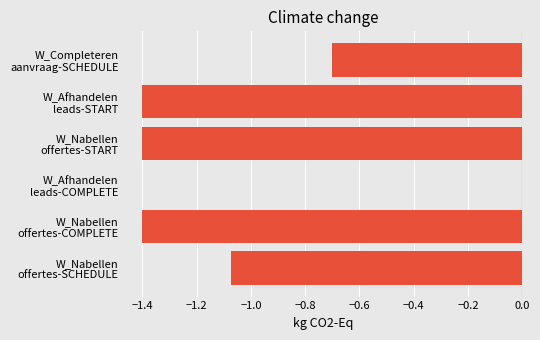

How many distinct data groups are displayed?

1